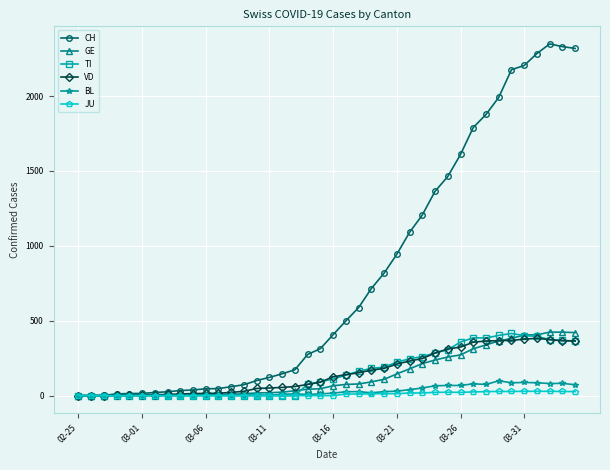

What are all the series names shown in the legend?

CH, GE, TI, VD, BL, JU